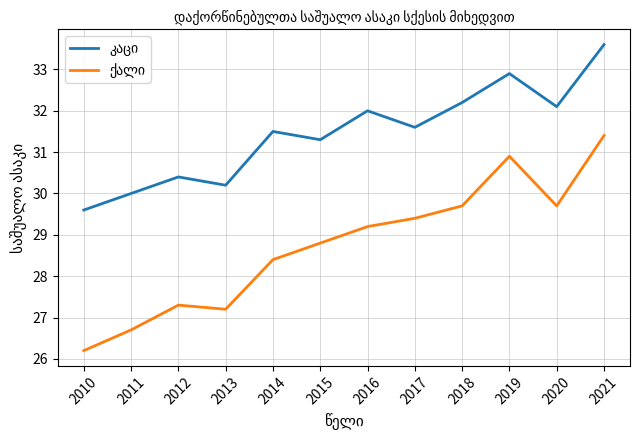

At which category is the sum across all series the highest?

2021